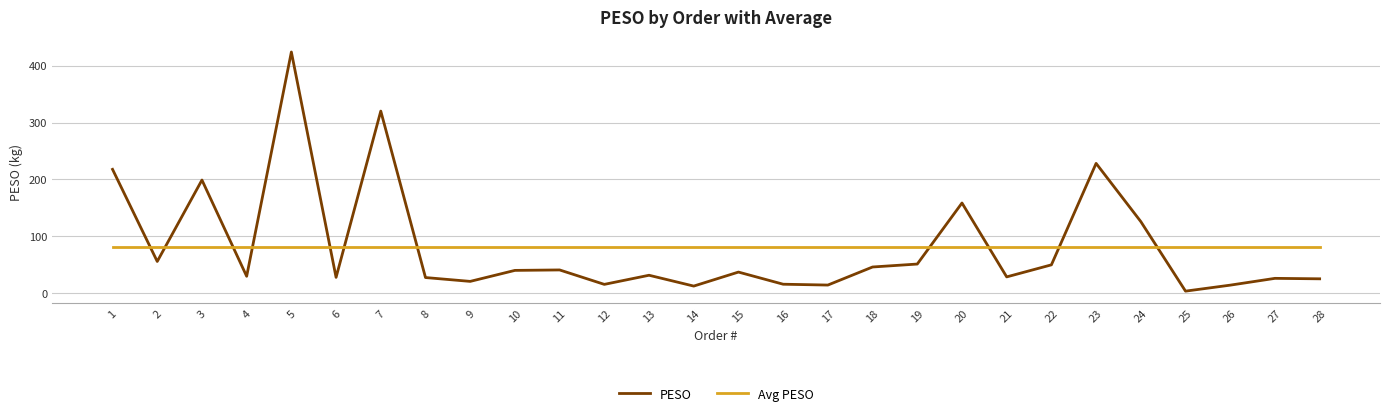

How many lines are shown in the chart?

2